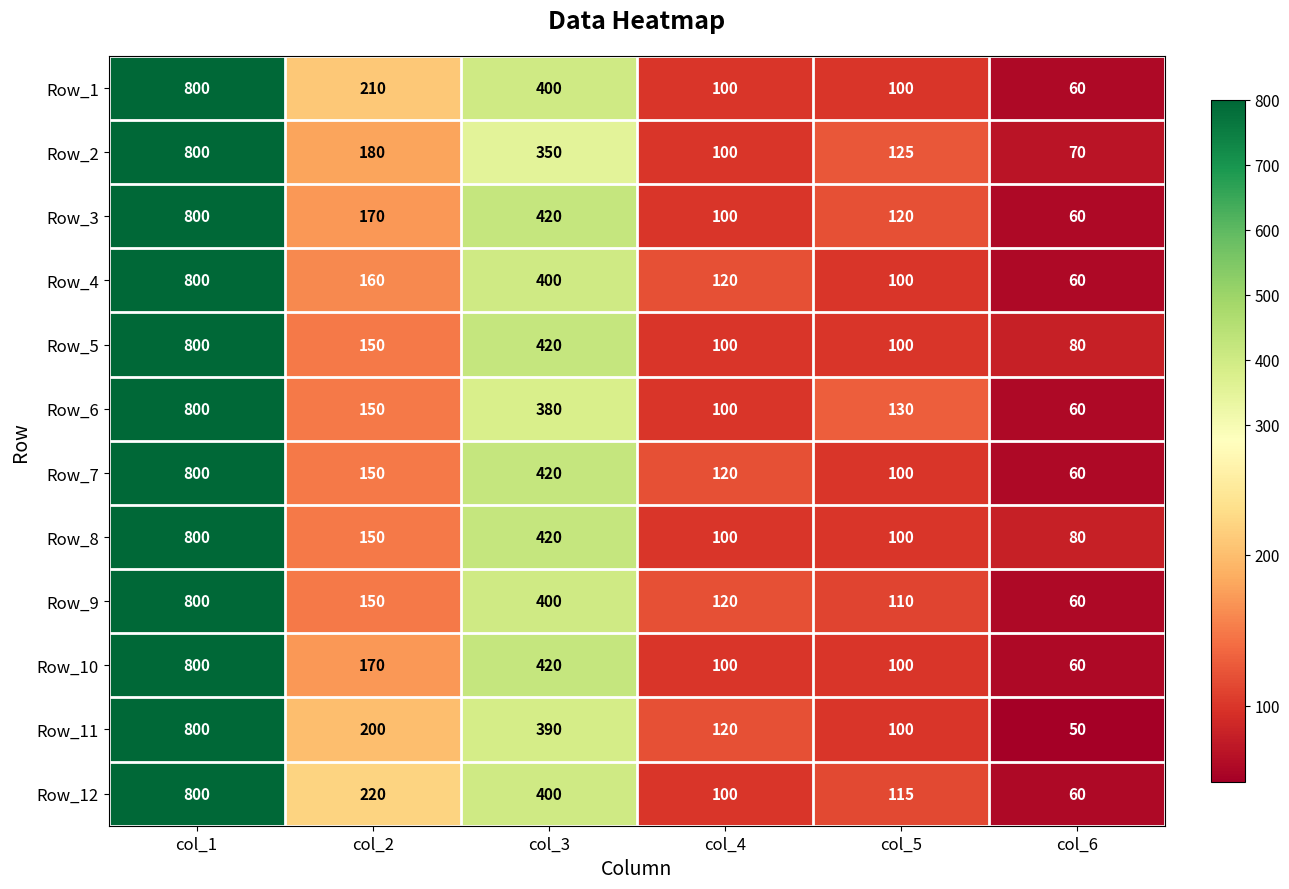

What is the difference between the maximum and minimum values in the Row_2 series?

730